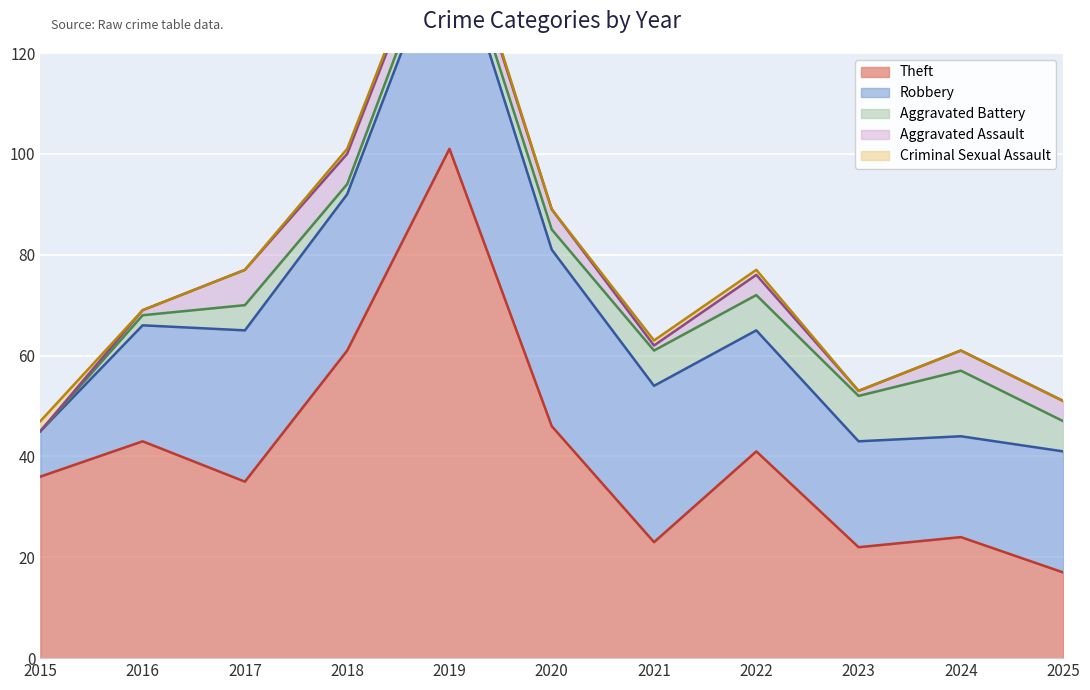

True or false: Aggravated Assault and Theft cross at least once.

False